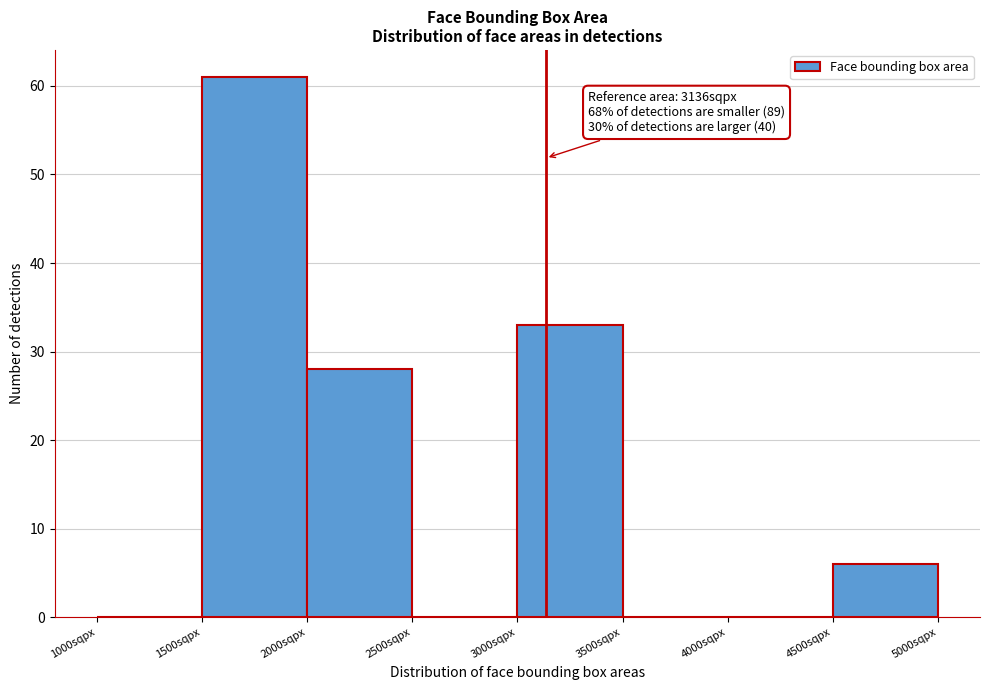

Which range on the x-axis has the tallest bar?

1500 to 2000